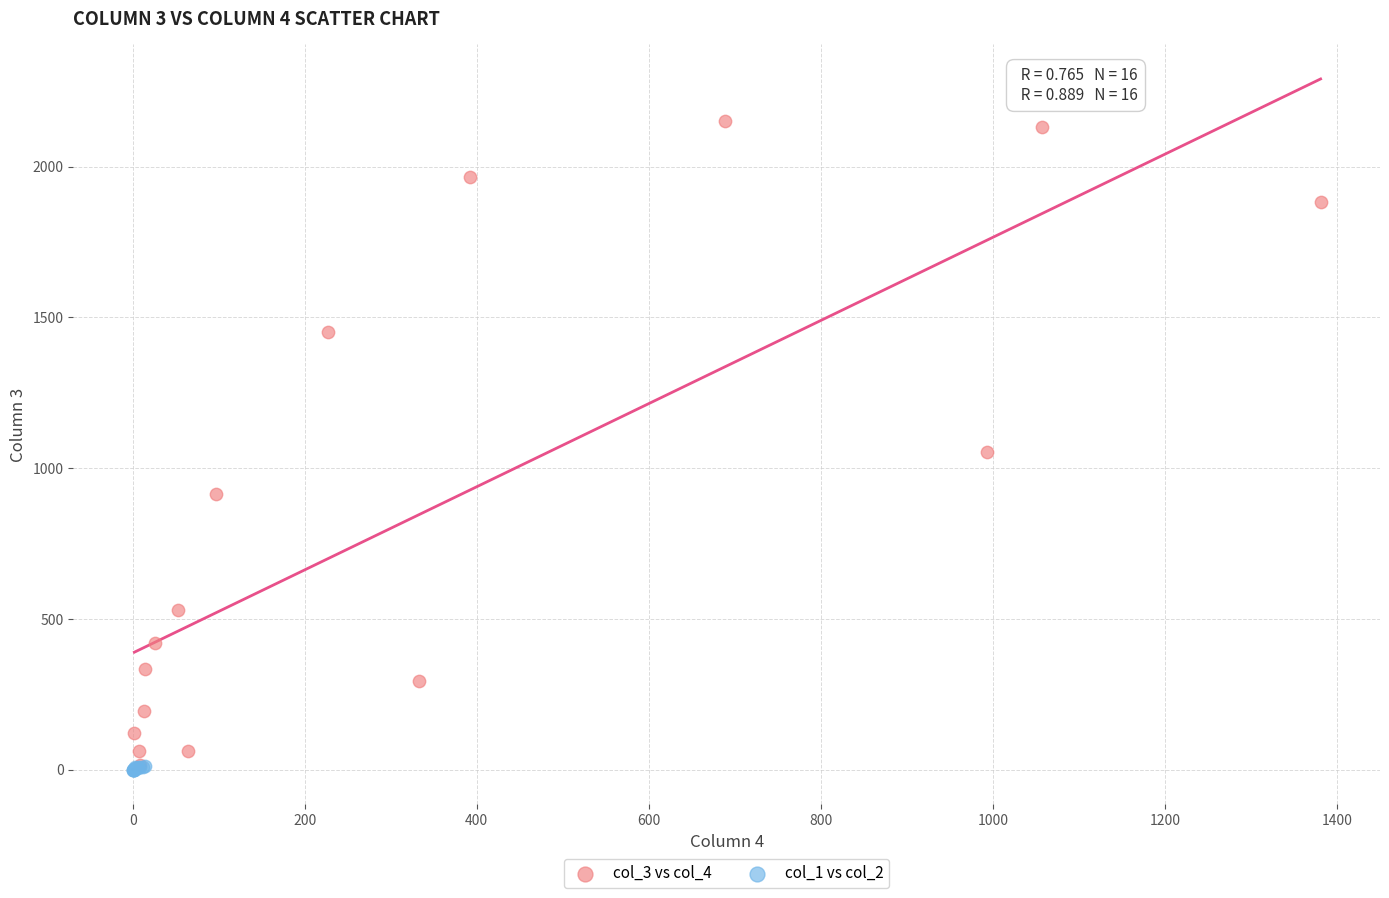

Which series has the widest spread of Y values?

col_3 vs col_4